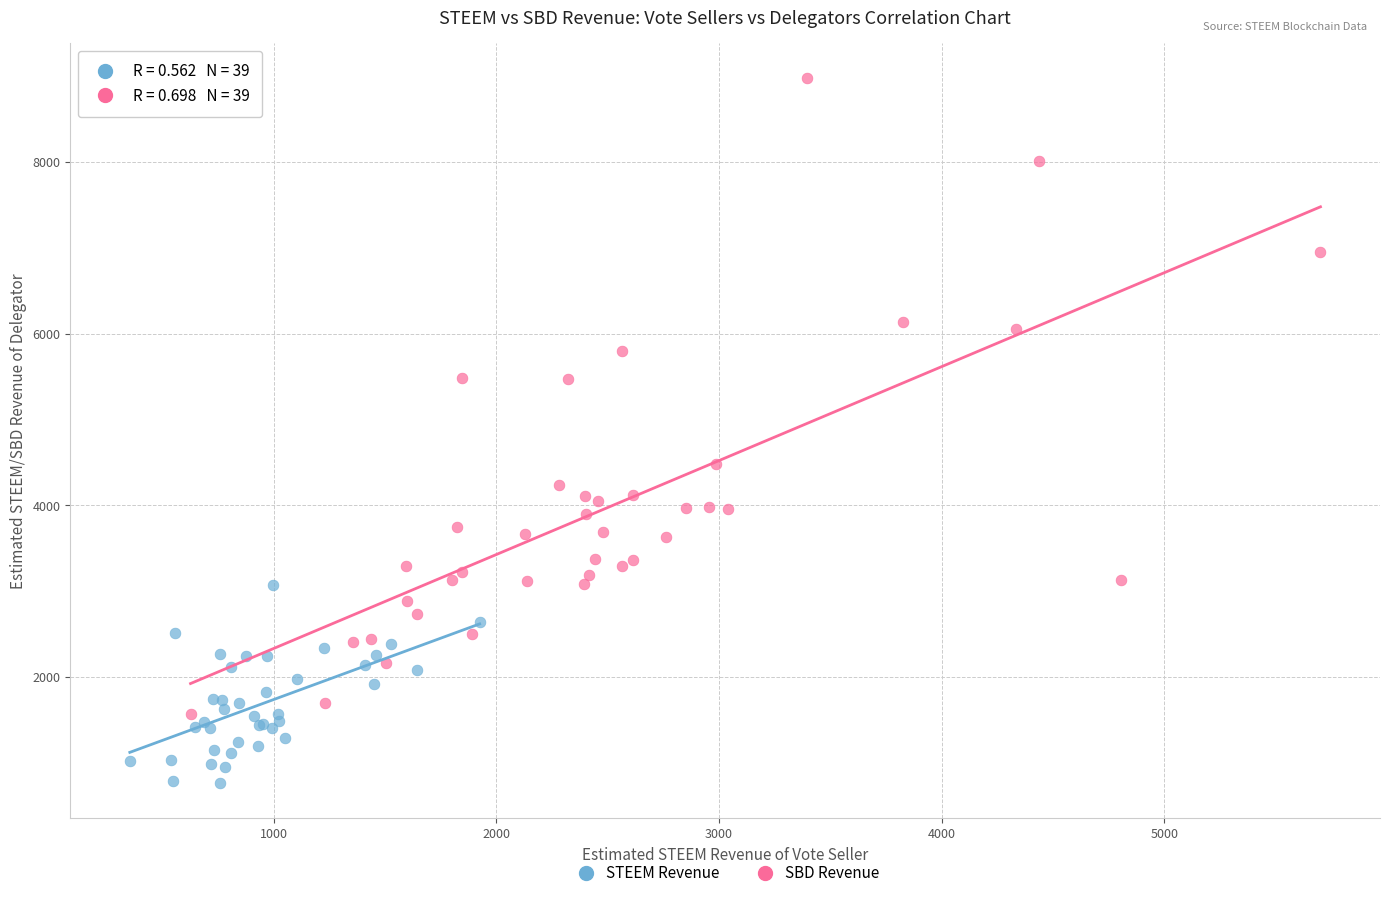

Which series contains the highest Y value?

SBD Revenue